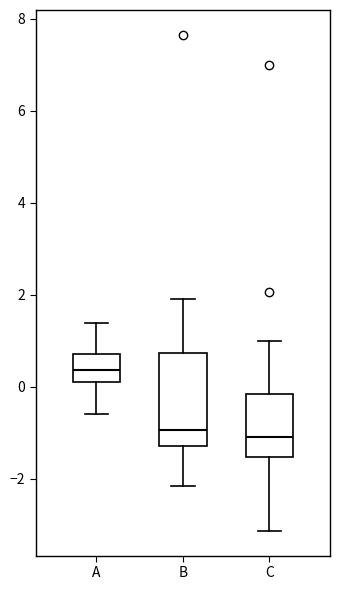

Reading left to right, read every box against the y-axis: the position of its median line, the range the box covers, and the ends of its whiskers. The values are not printed on the chart, so give them approximately, as read against the axis.

A: median 0.4, box 0.2 to 0.8, whiskers -0.6 to 1.4
B: median -1.0, box -1.2 to 0.8, whiskers -2.2 to 2.0
C: median -1.0, box -1.6 to -0.2, whiskers -3.2 to 1.0